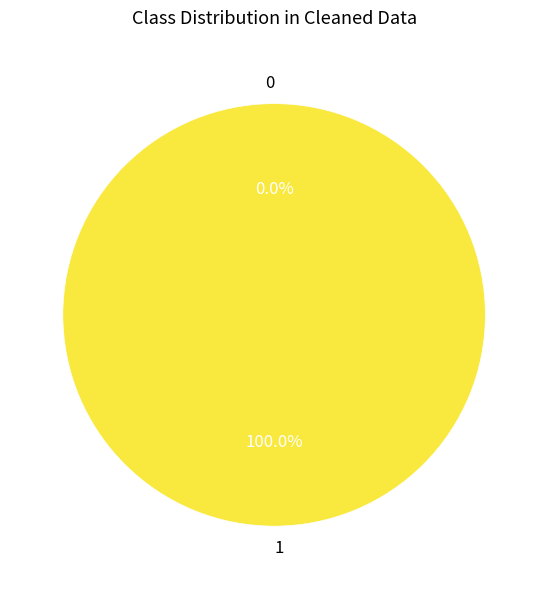

Count the number of slices in the pie.

2